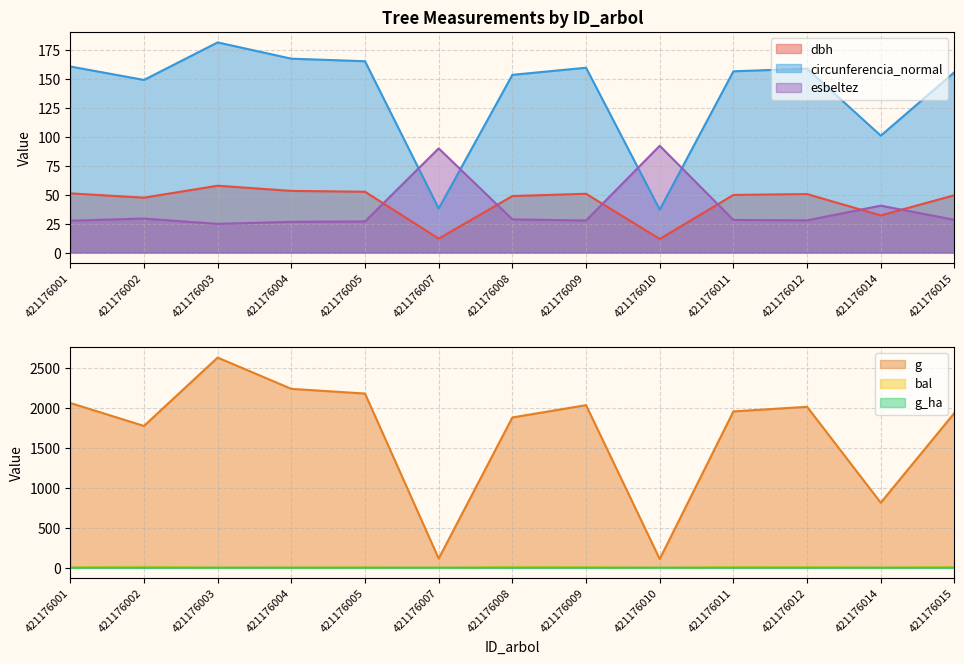

At which category is the sum across all series the highest?

421176003